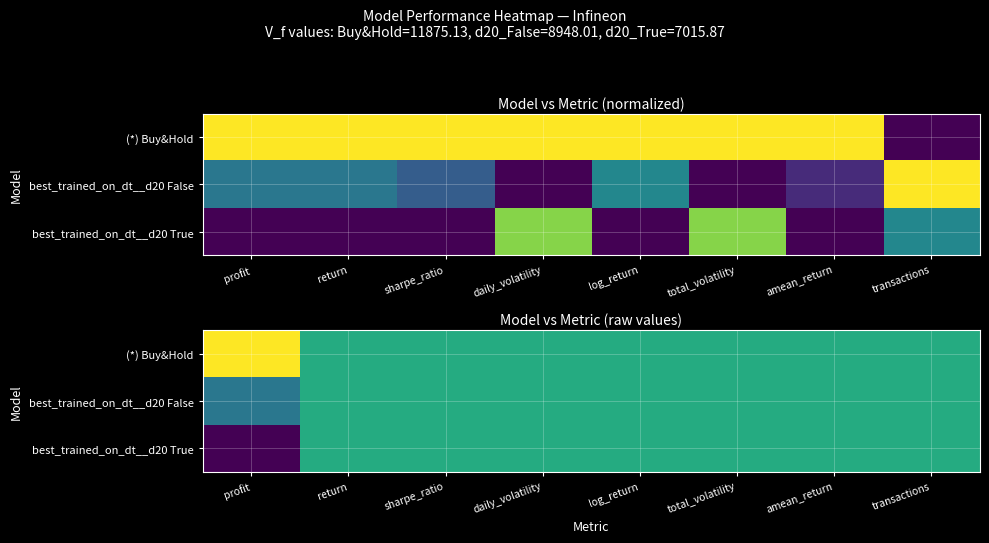

What is the total value across all series at profit?

-2161.0